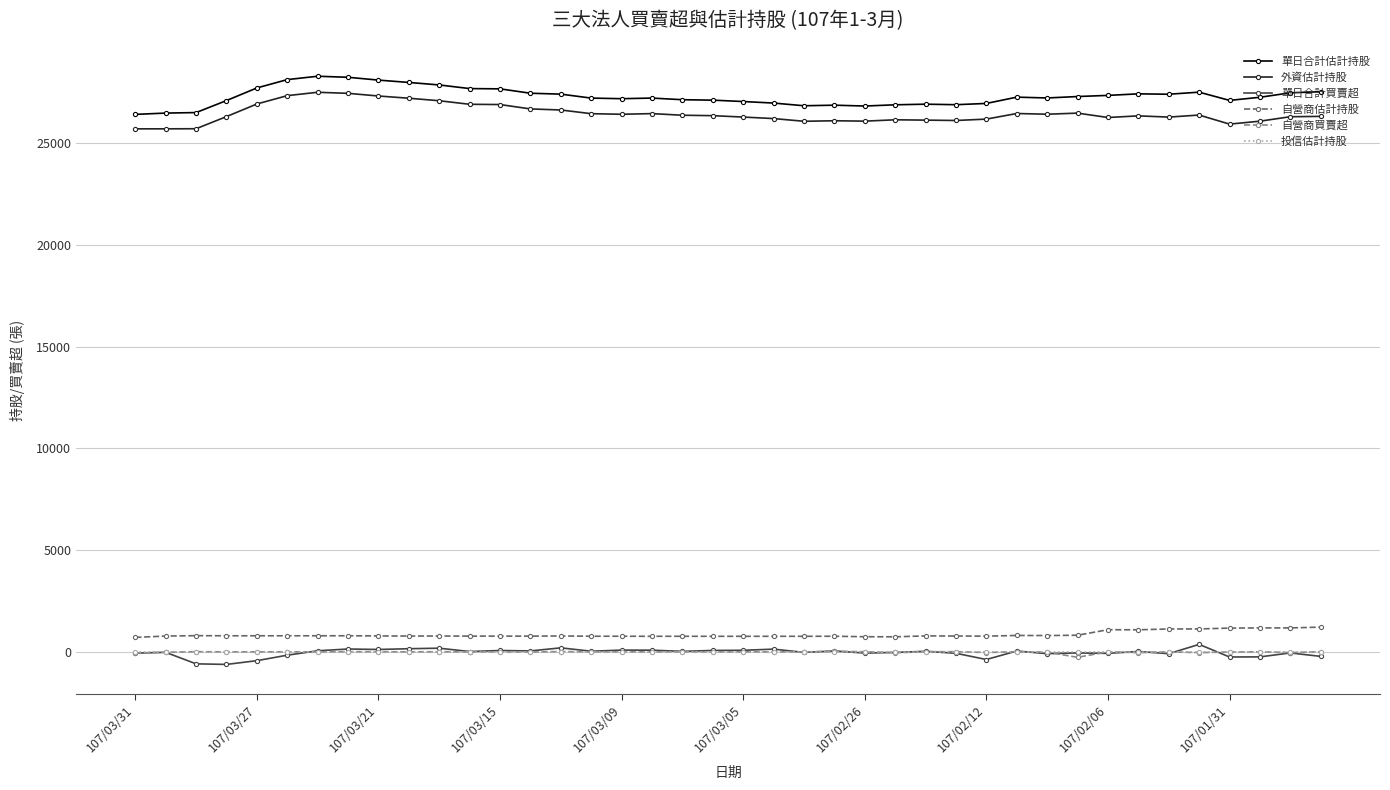

What is the difference between the maximum and minimum values in the 自營商買賣超 series?

294